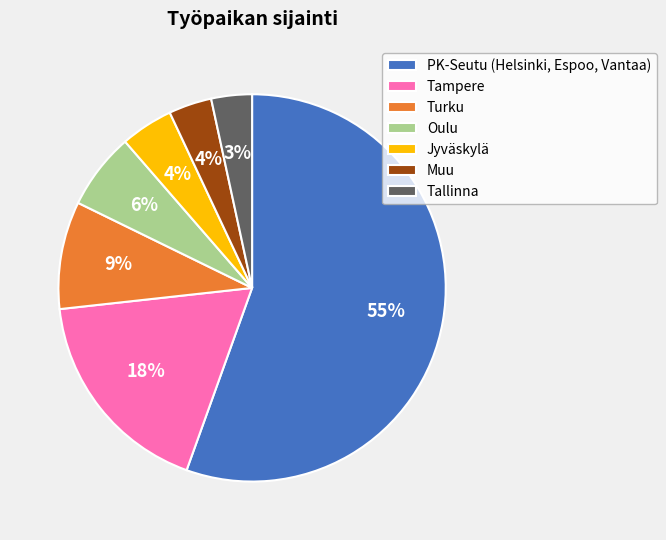

How many slices are in this pie chart?

7